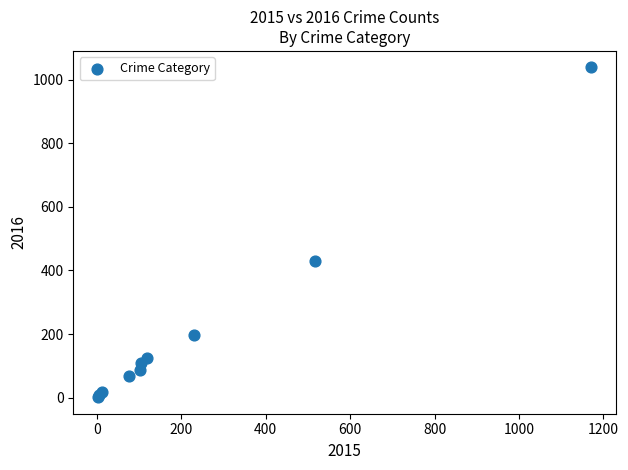

What Y value in the scatter plot is closest to 520?

429